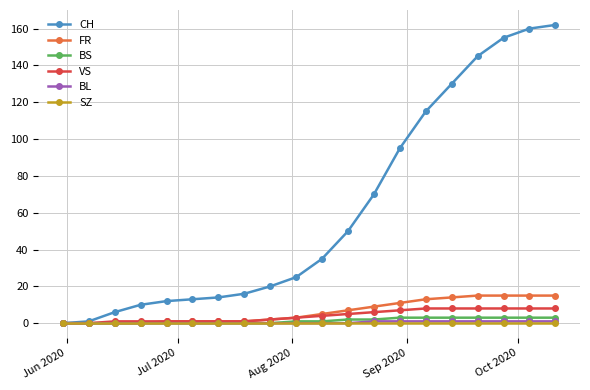

Which series has the largest range (max minus min)?

CH